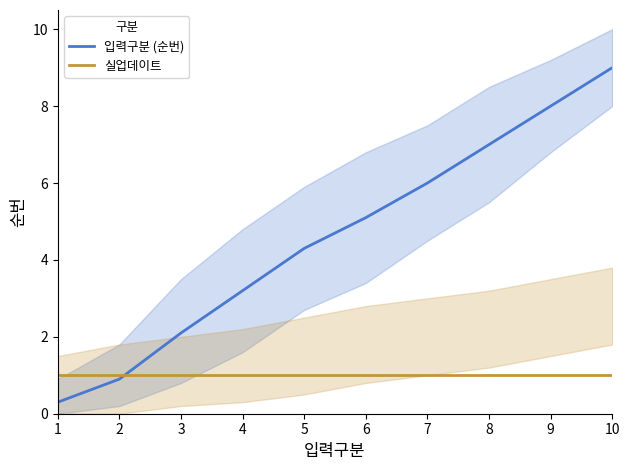

What value does the 실업데이트 series have at 3?

1.0